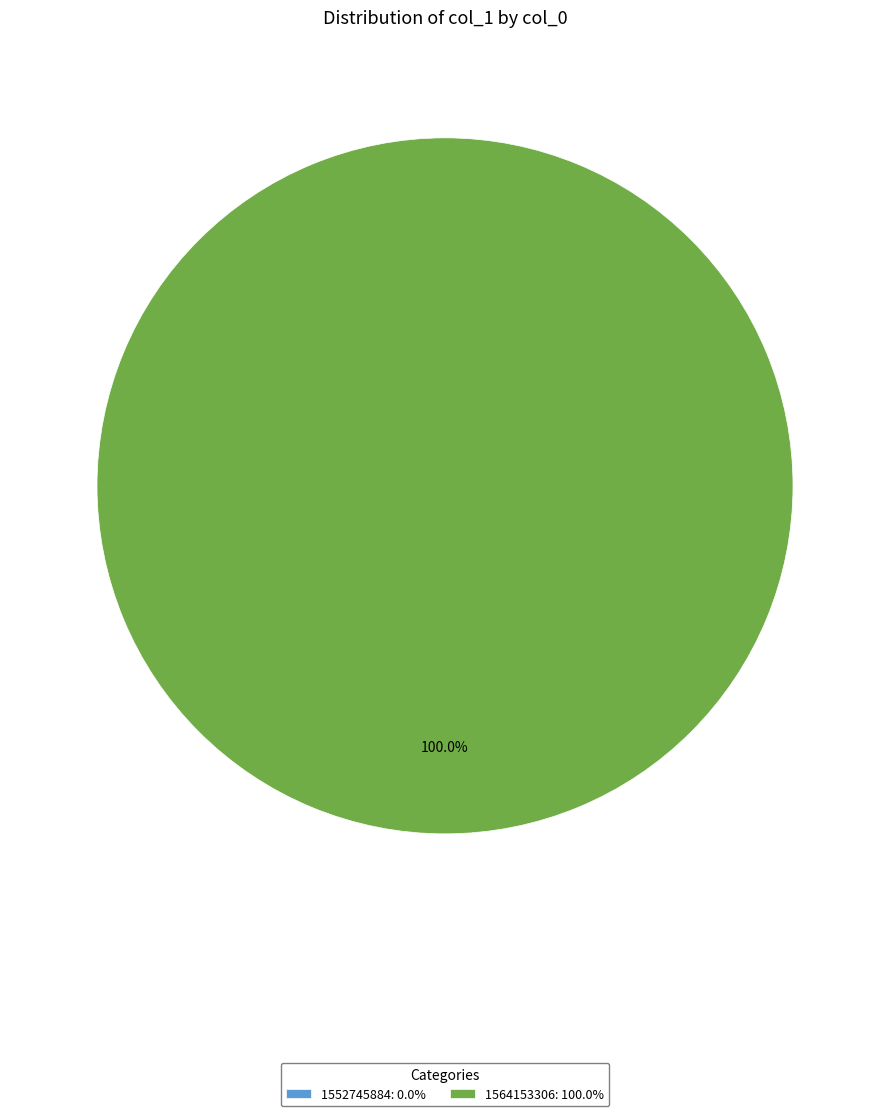

Combined, do 1552745884 and 1564153306 account for over 50%?

Yes